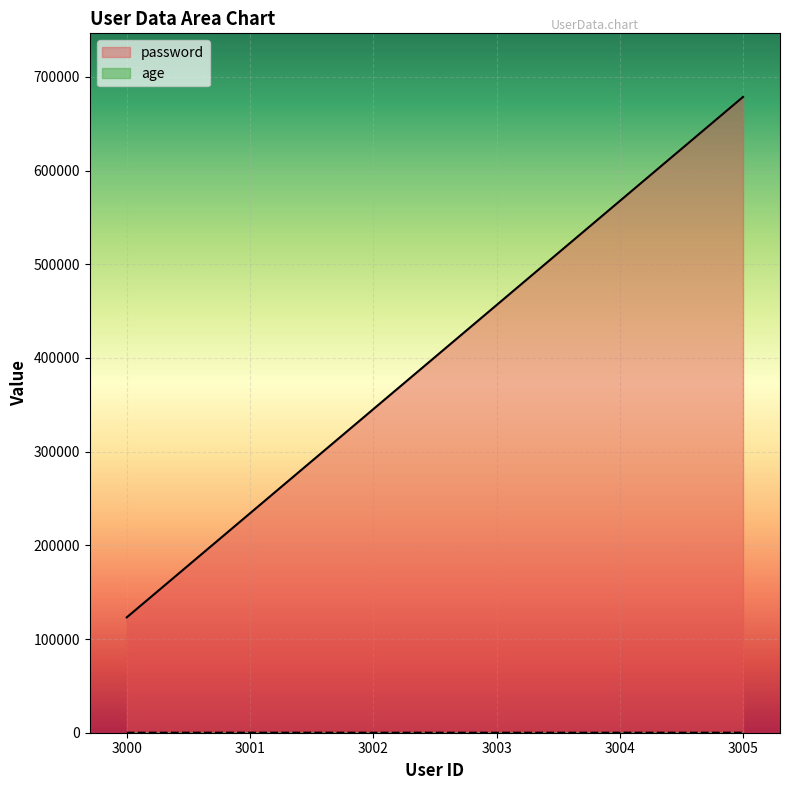

How many values in the age series exceed 31?

2